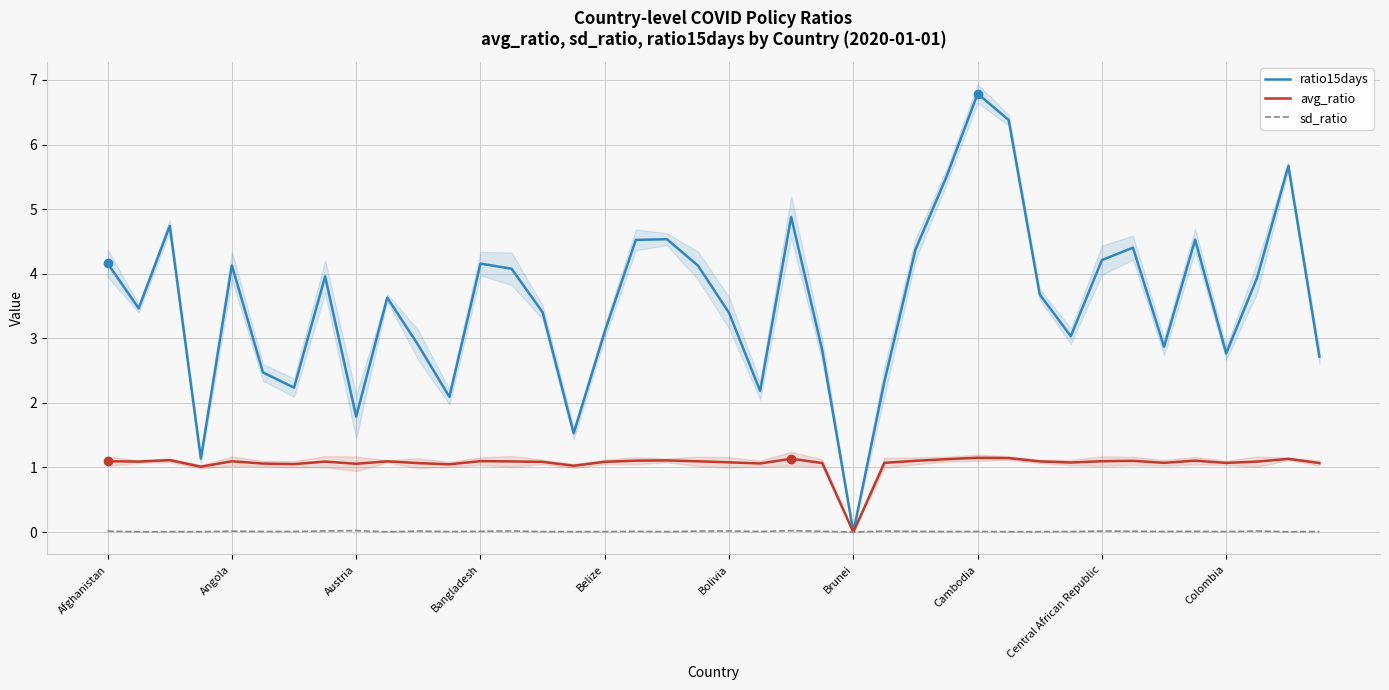

At which label does ratio15days first exceed 3?

Afghanistan